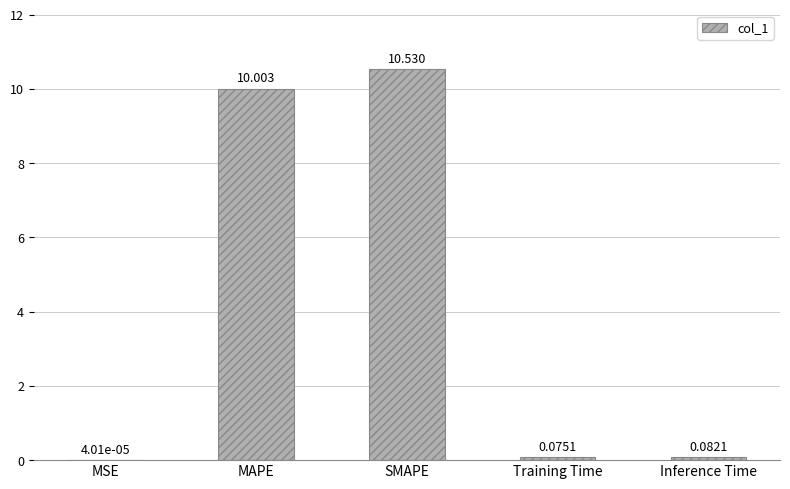

What is the sum of all values?

20.7